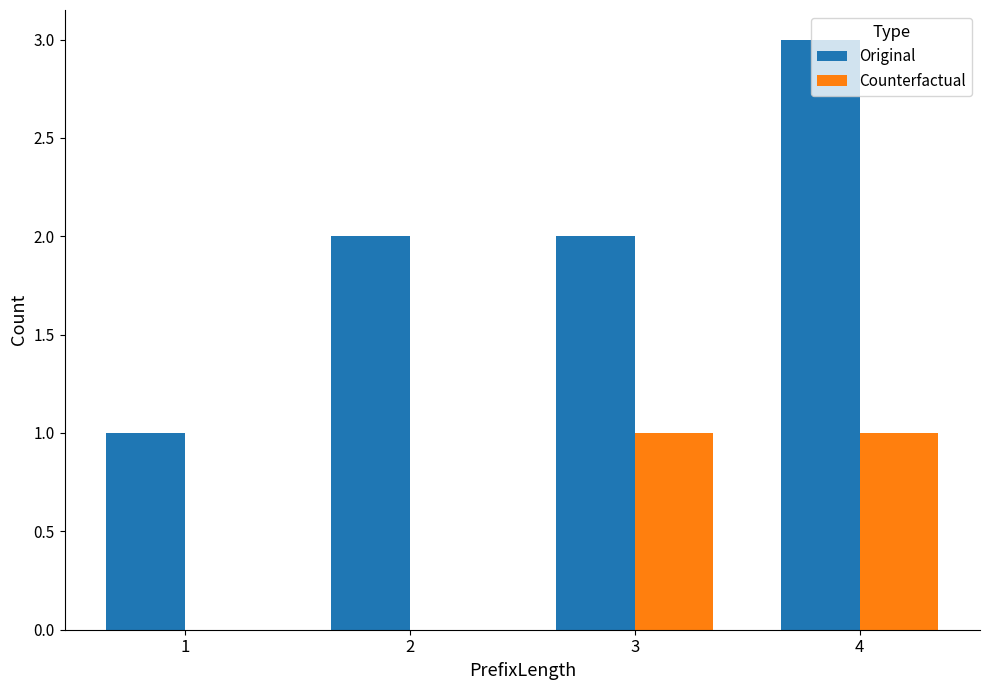

True or false: Counterfactual has a value of 0 at 2.

True